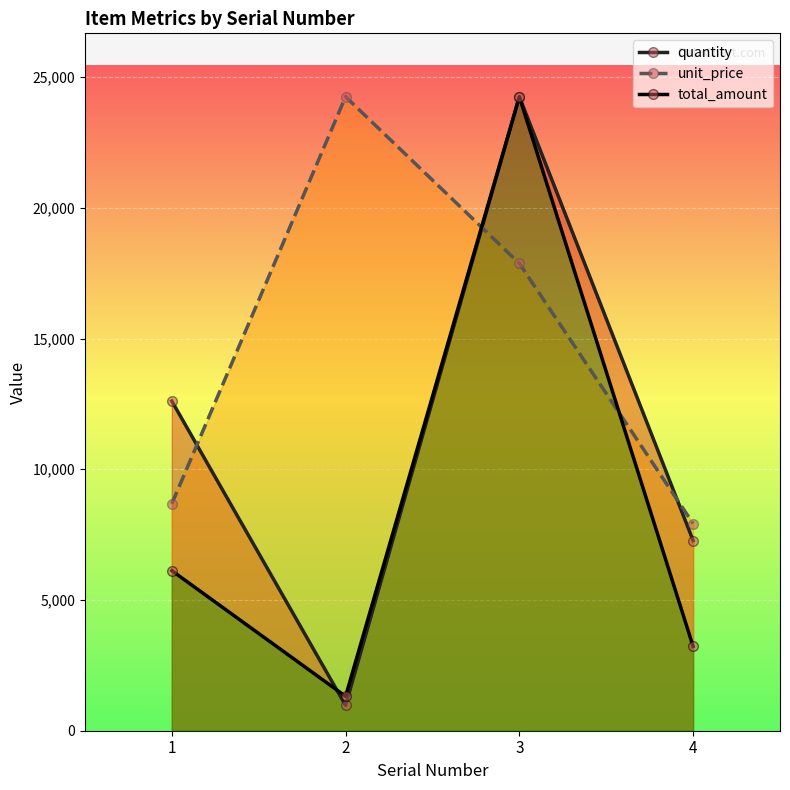

How many interior local valleys does the quantity series have?

1